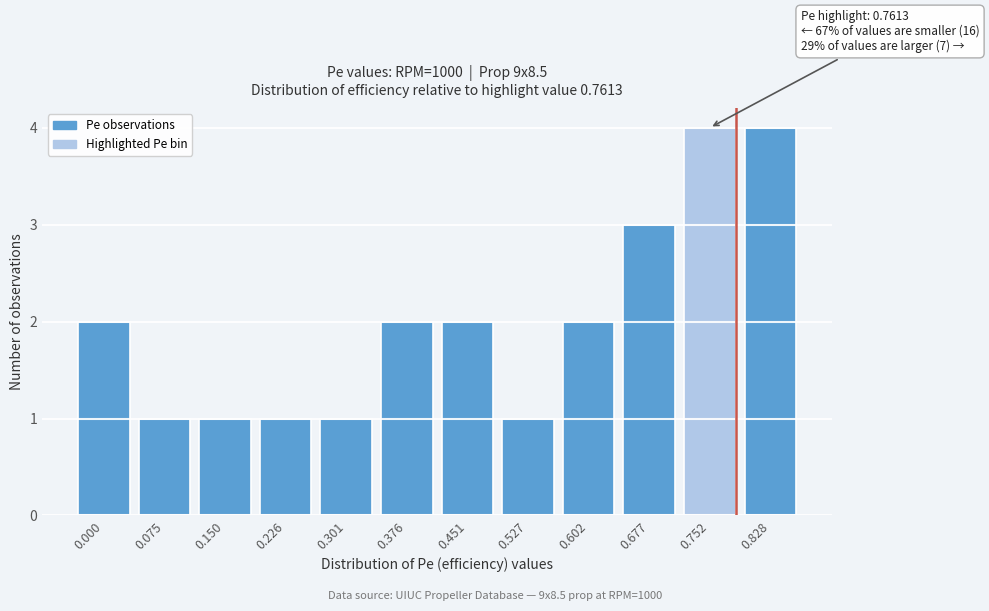

Reading left to right, transcribe all the data shown in this chart.

2	1	1	1	1	2	2	1	2	3	4	4